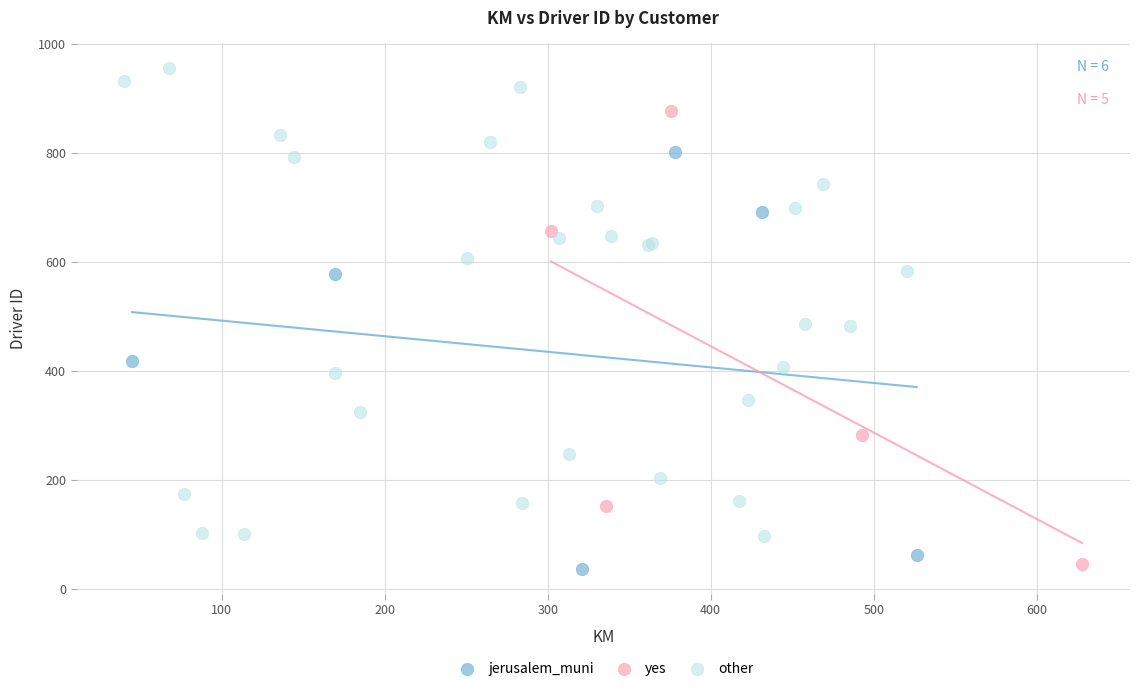

Which series reaches the maximum Y coordinate?

other